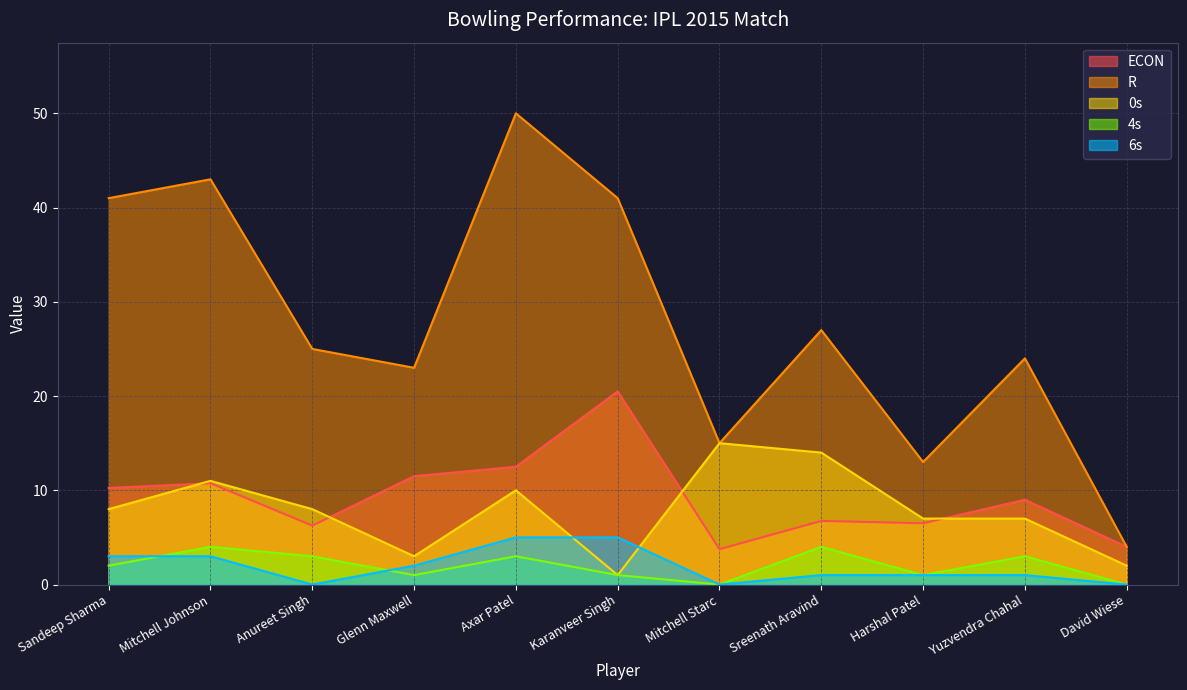

True or false: 4s has a value of 3.0 at Yuzvendra Chahal.

True